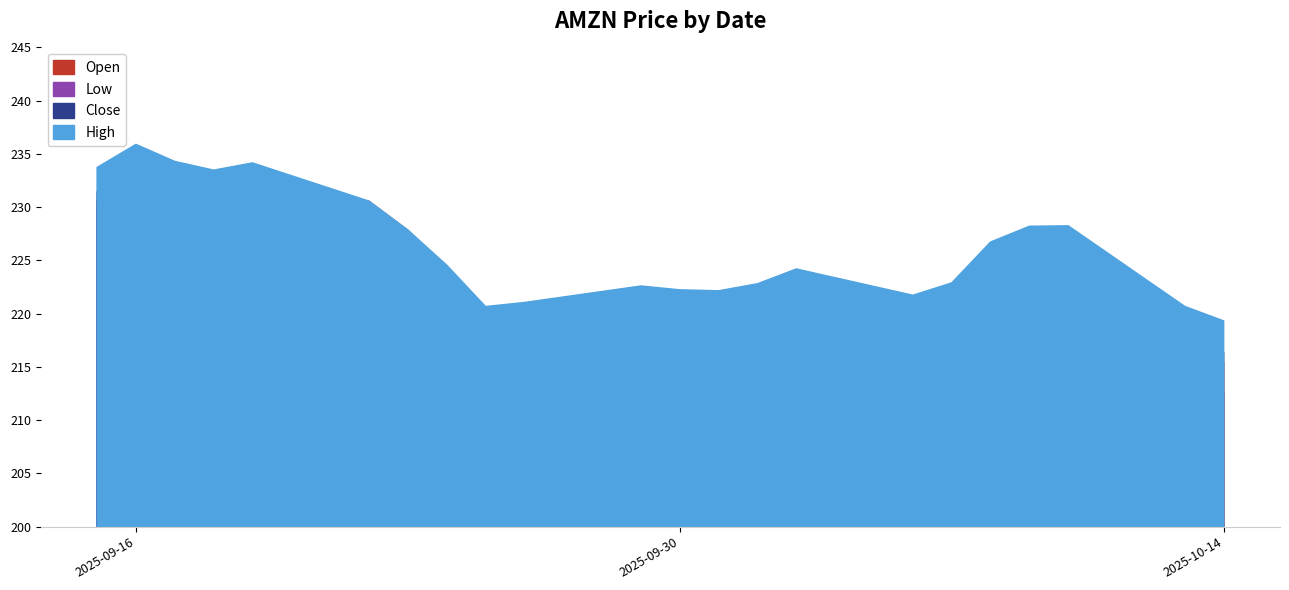

At how many categories does at least one series exceed 233?

5